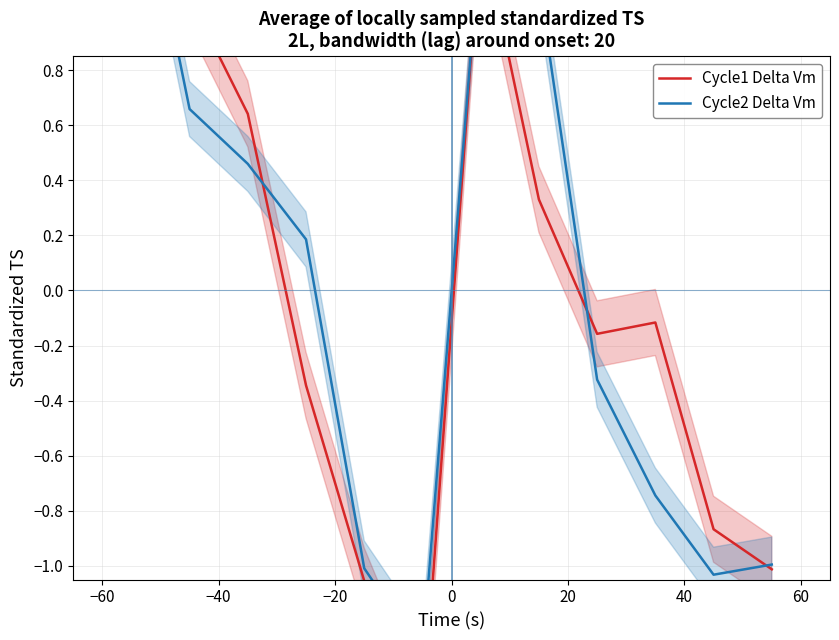

Count the number of data series in this chart.

2